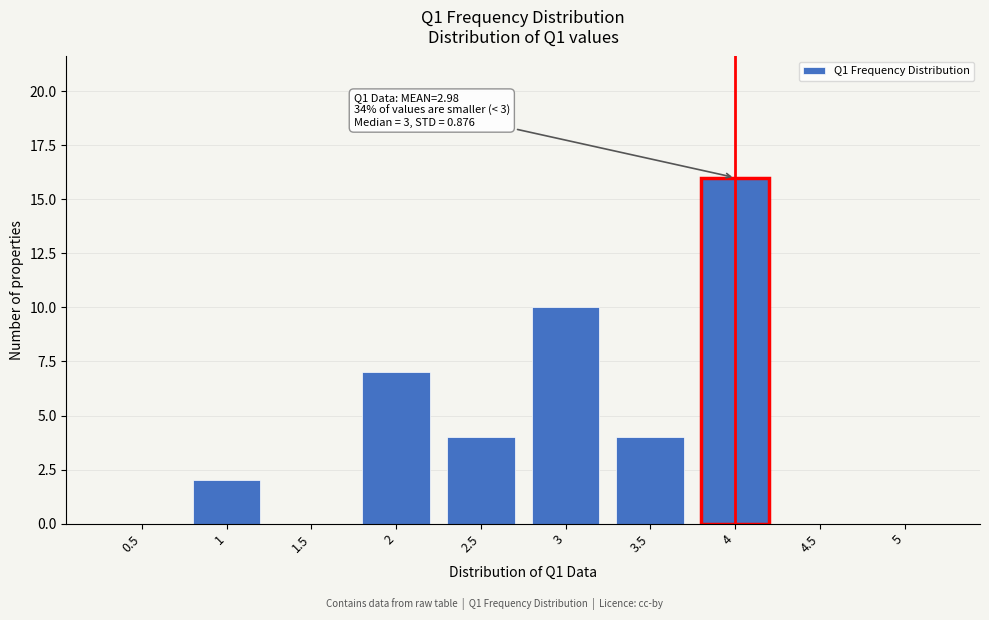

Reading right to left, what are all the values shown in this chart?

5=0	4.5=0	4=16	3.5=4	3=10	2.5=4	2=7	1.5=0	1=2	0.5=0